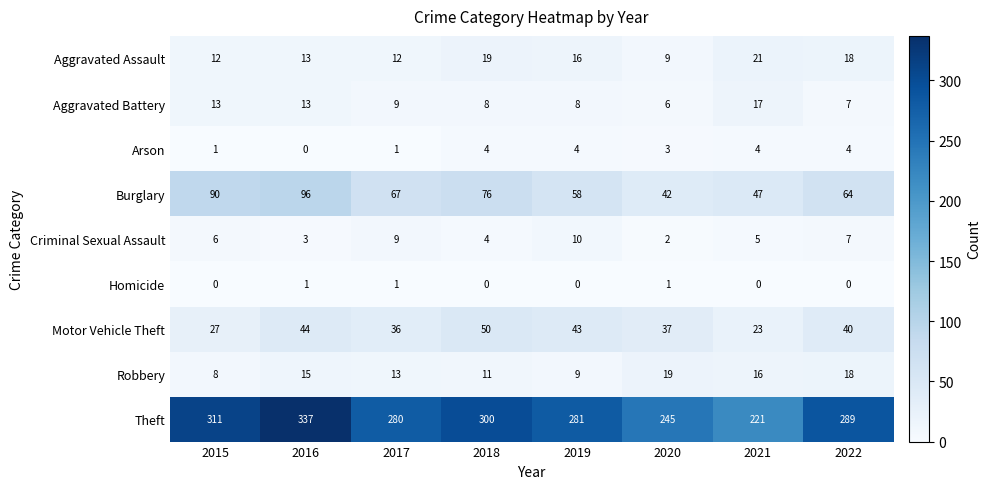

The value of Aggravated Assault at 2017 is 20. True or false?

False